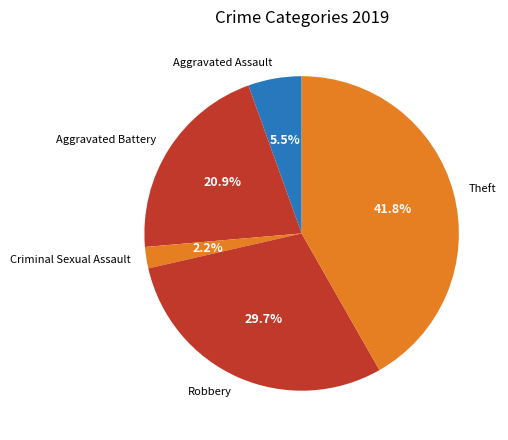

Is it true that Robbery is 30% of the pie?

True